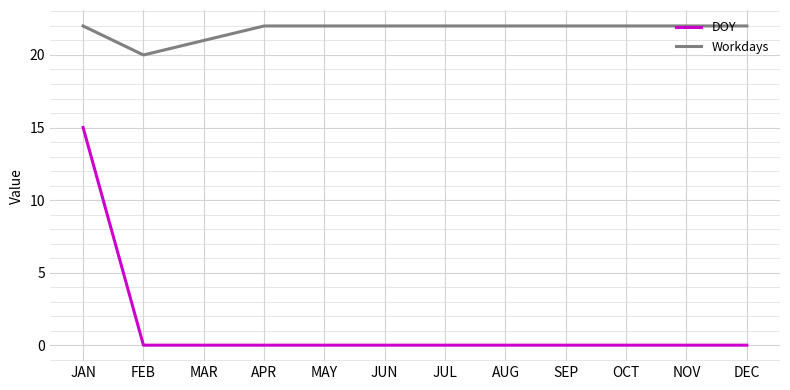

Which series has the largest total across all categories?

Workdays